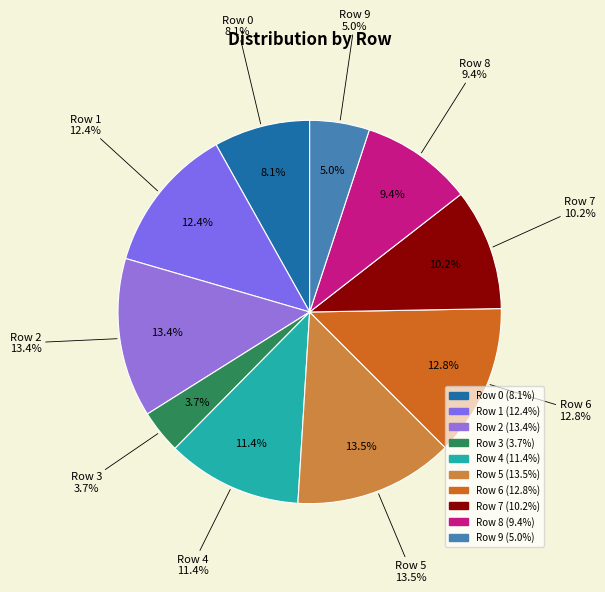

To the nearest percent, what percentage of the pie is Row 2?

13%